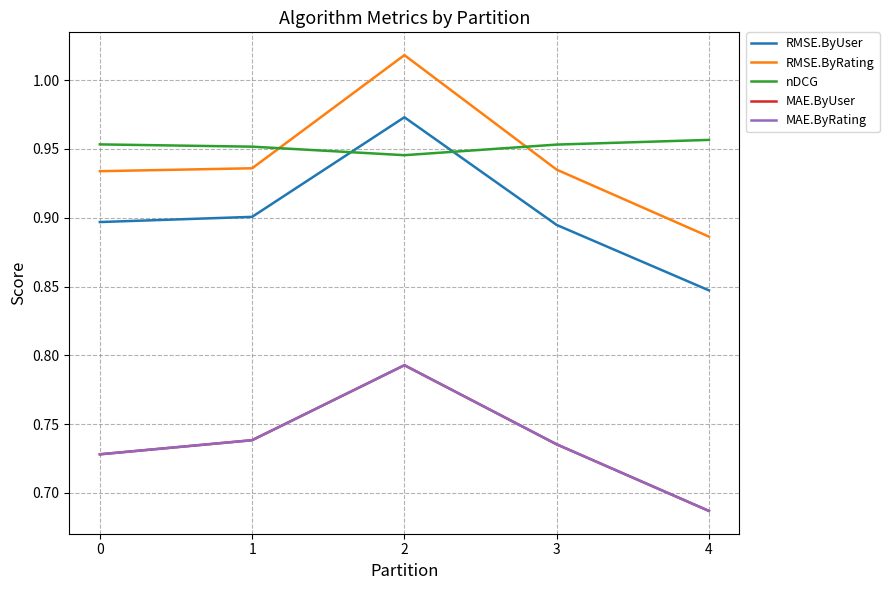

The value of RMSE.ByUser at 1 is 0.9. True or false?

True